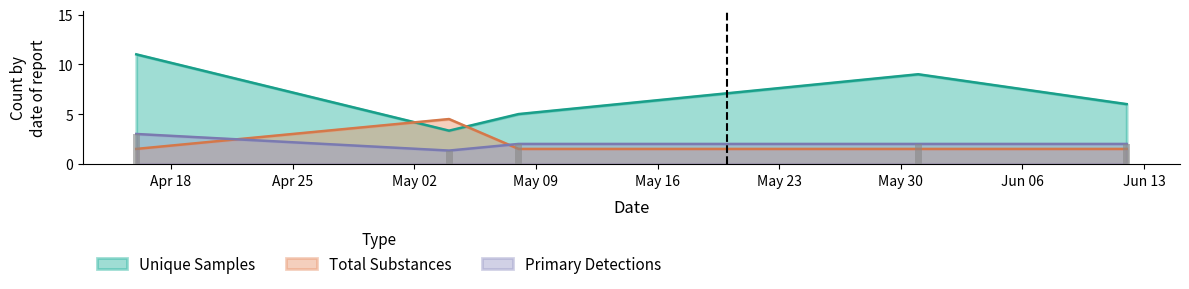

Is it true that Unique Samples equals 3 at 1?

False